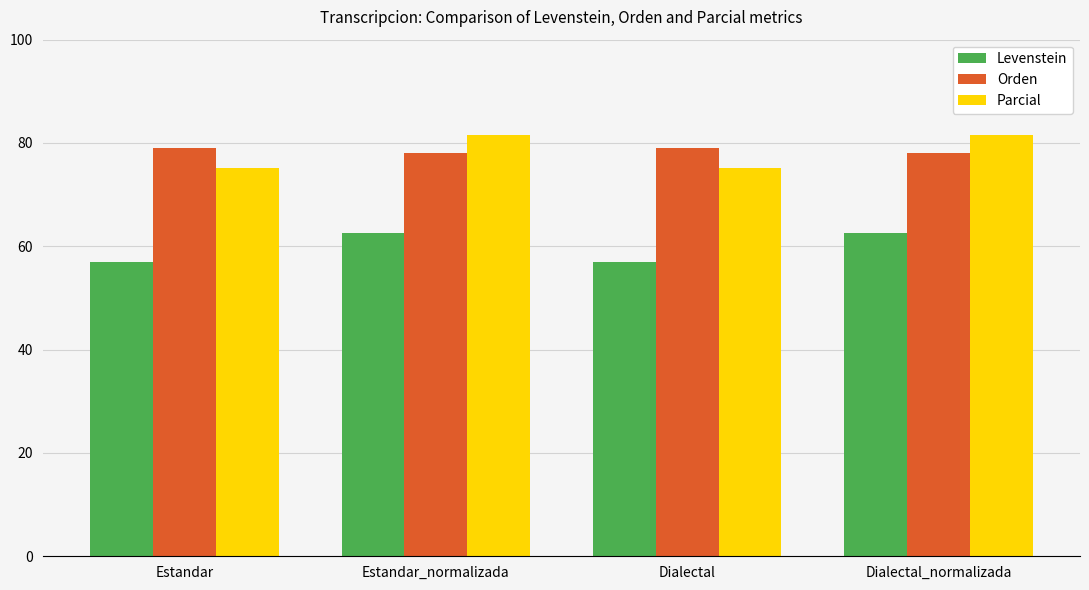

What is the maximum value for Orden?

79.0